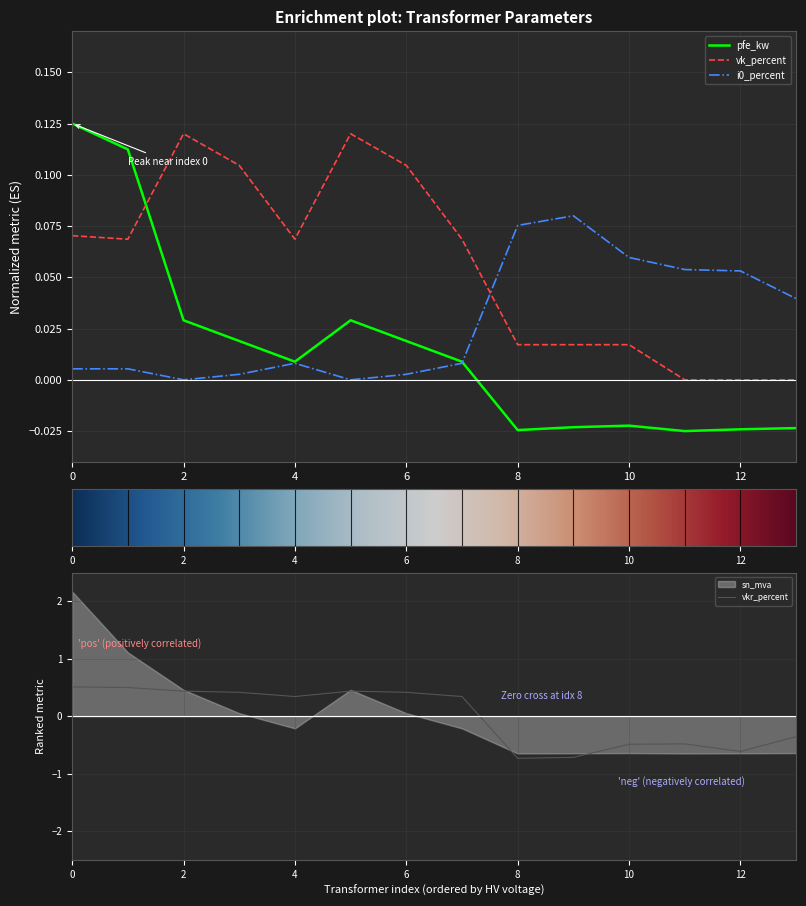

True or false: vkr_percent has a value of -0.5 at 8.

False